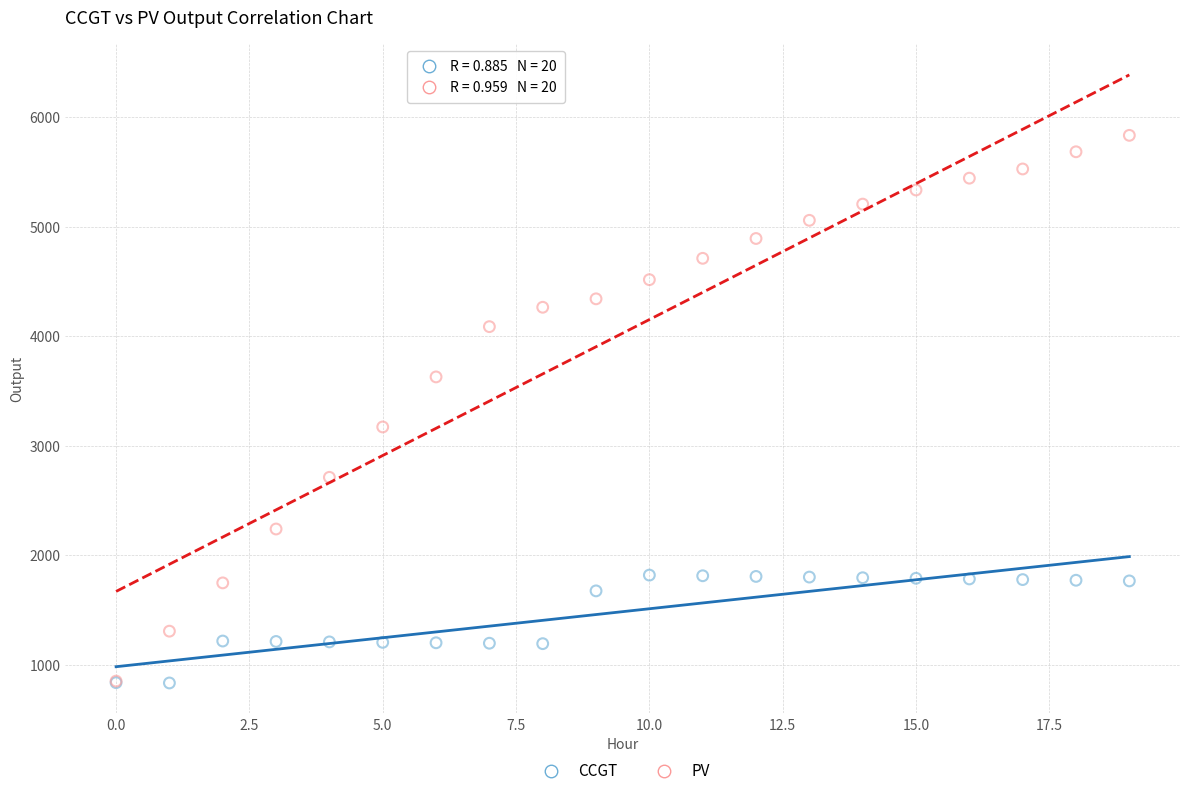

Across all series, what Y value is closest to 3333?

3171